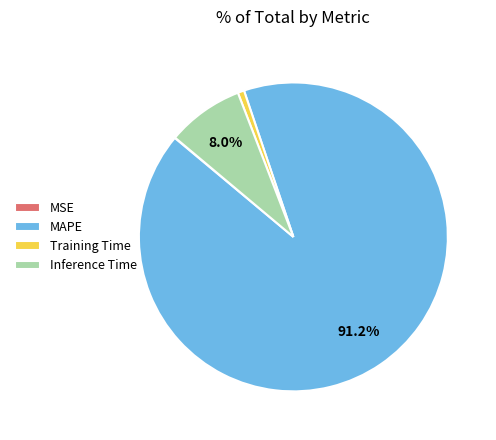

Is the sum of Inference Time and Training Time greater than half?

No